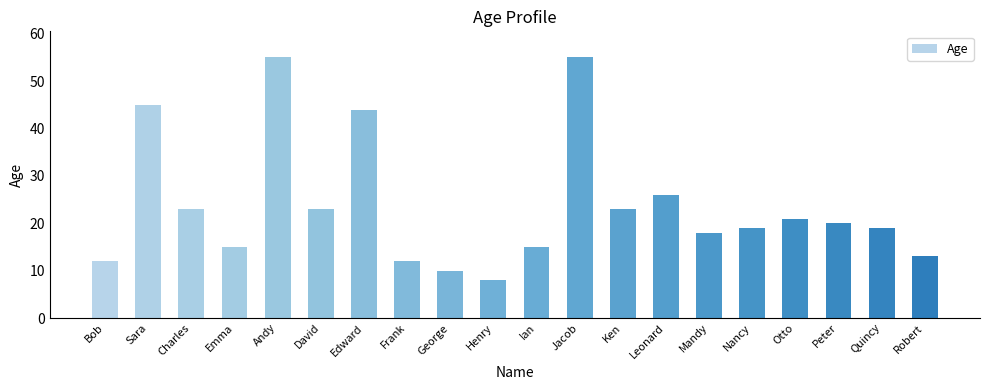

What is the maximum value shown in the chart?

55